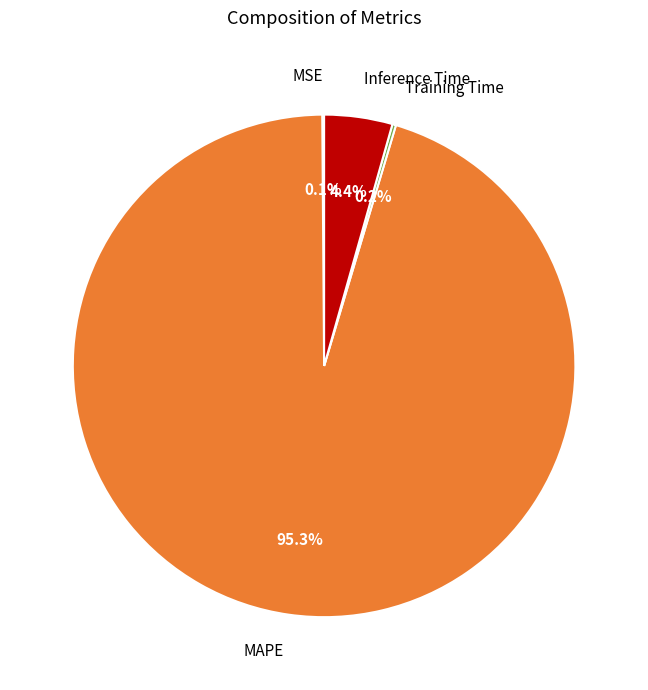

Which category has the biggest portion of the pie?

MAPE